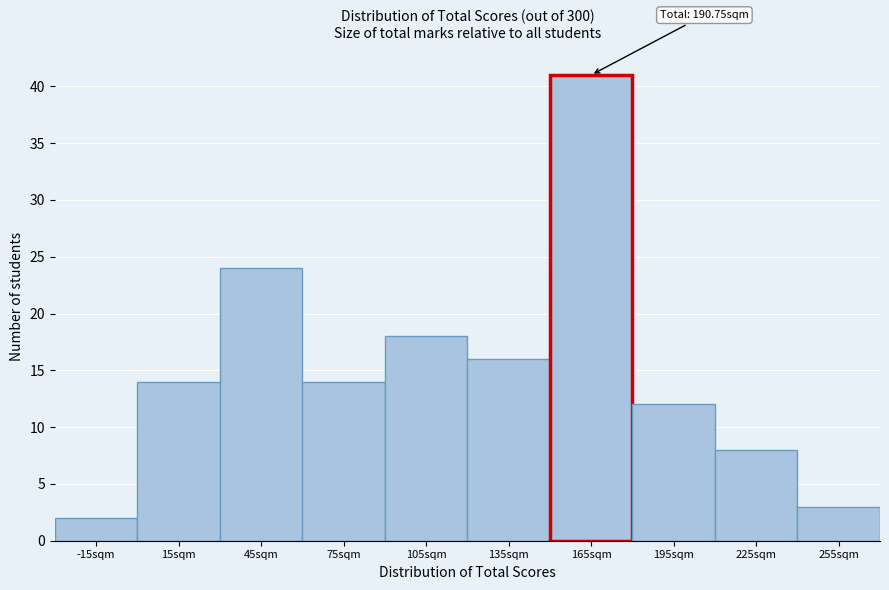

Reading left to right, extract all data points from this chart.

2	14	24	14	18	16	41	12	8	3